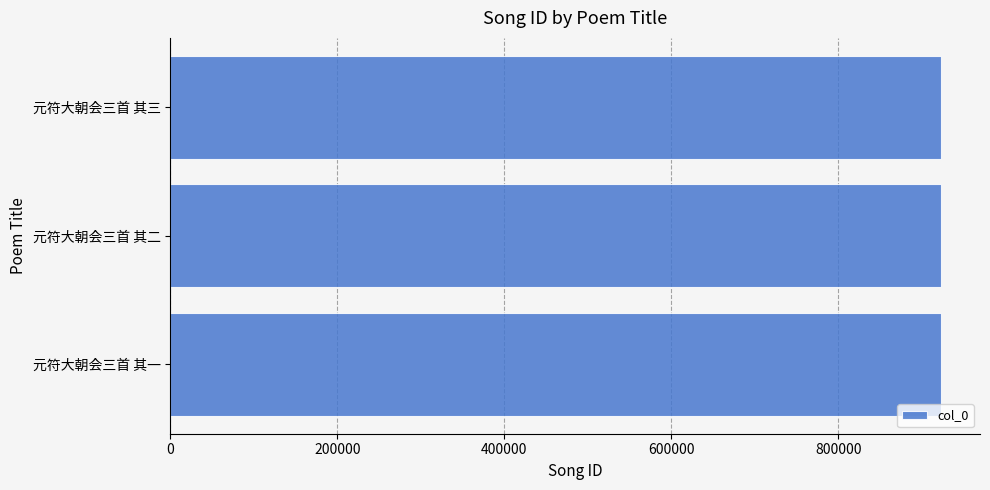

What is the ratio of the value at 元符大朝会三首 其一 to the value at 元符大朝会三首 其三?

1.0